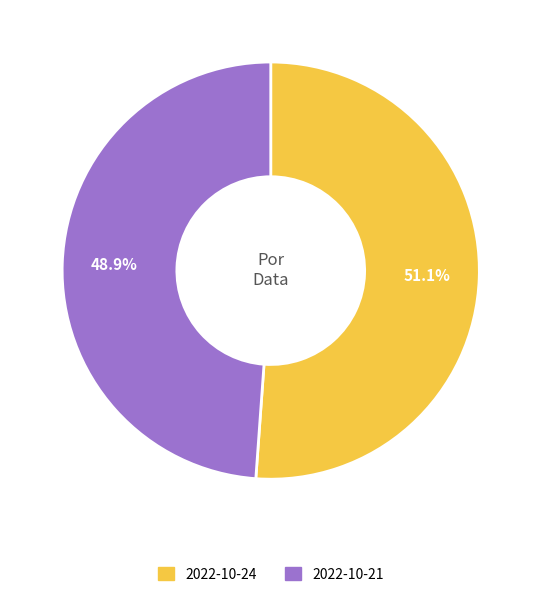

Is there a majority slice in this chart?

Yes